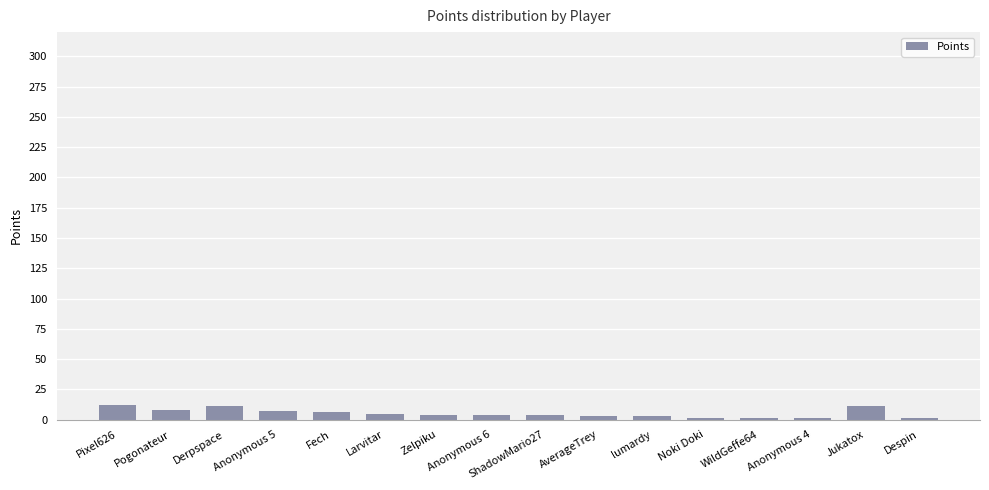

What is the smallest value displayed?

1